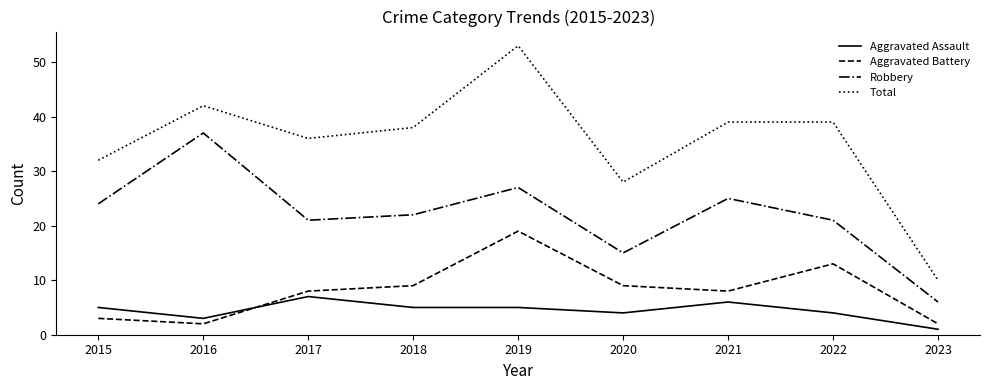

True or false: Aggravated Battery and Total cross at least once.

False